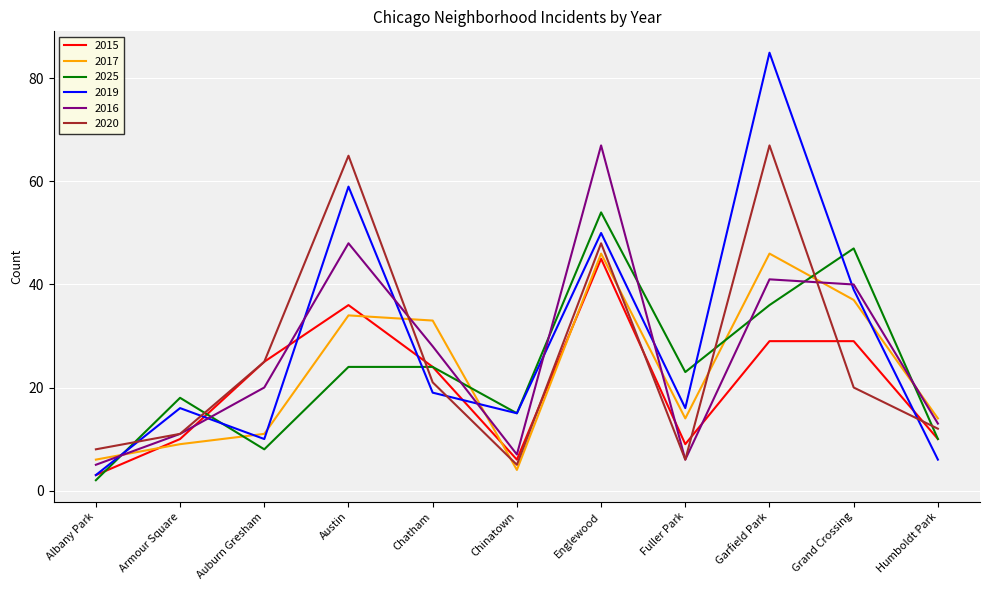

What is the difference between the highest and lowest values at Auburn Gresham?

17